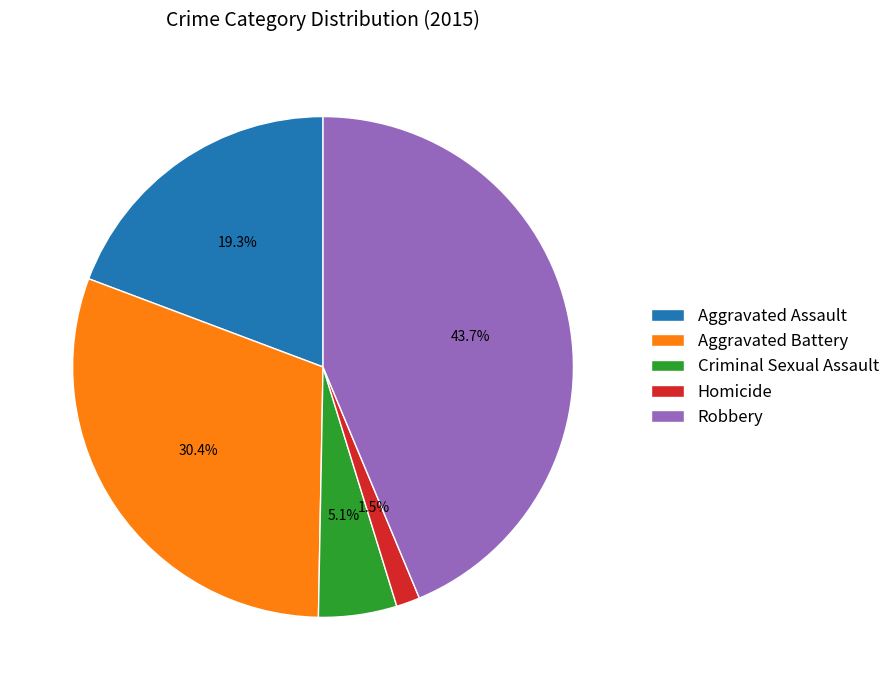

What percentage is NOT represented by Criminal Sexual Assault?

94.9%